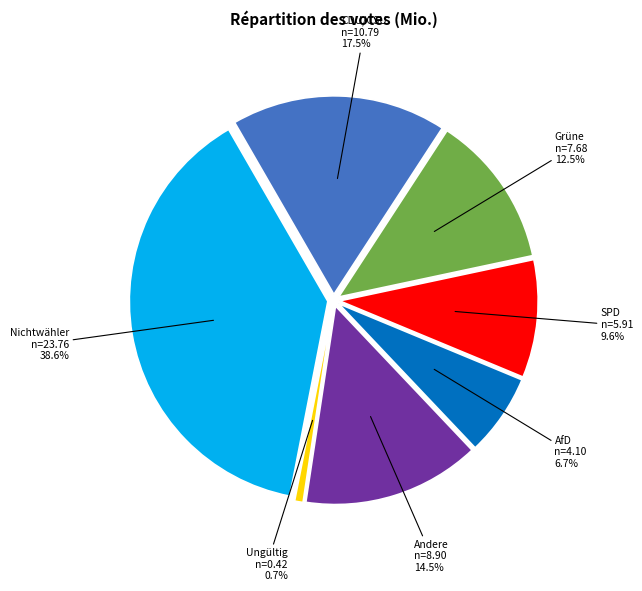

Is there any slice that represents more than half of the pie?

No